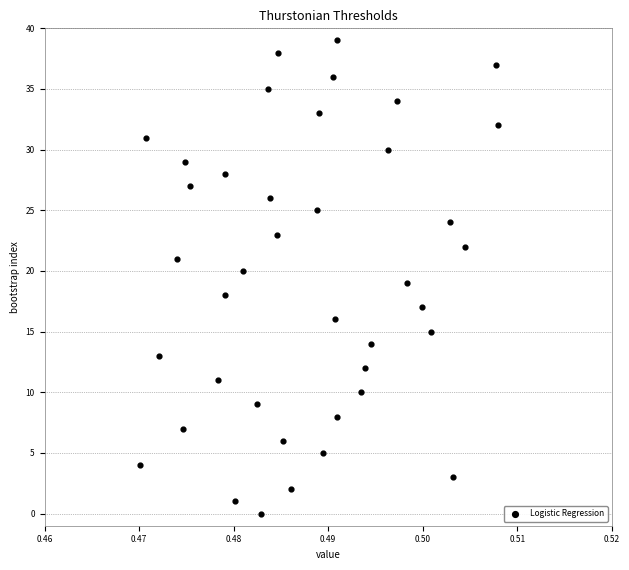

What is the range of Y values (max minus min)?

39